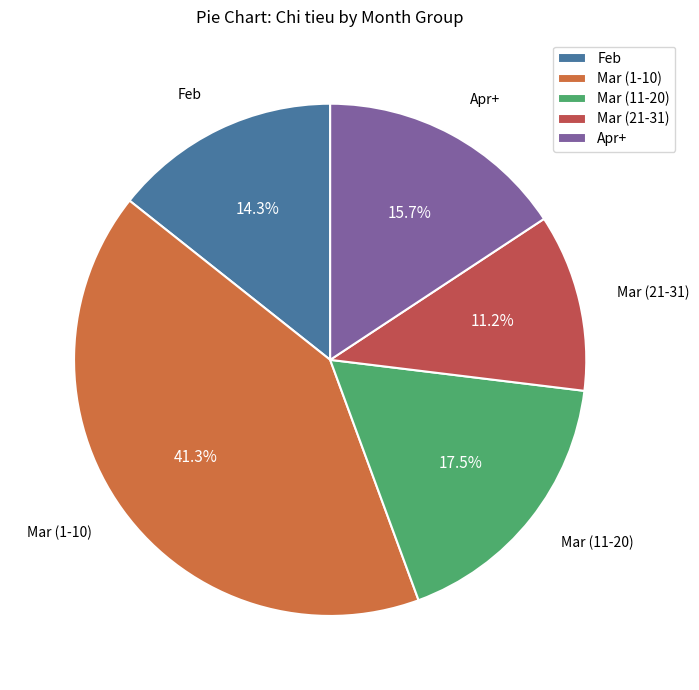

Approximately how many times larger is the value at Apr+ compared to Mar (21-31)?

1.4